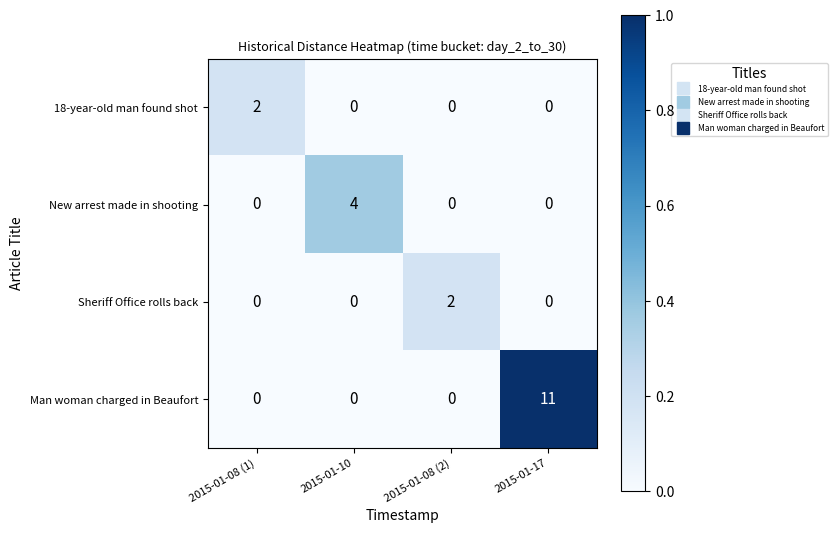

Reading left to right, list all the values displayed in this chart.

18-year-old man found shot: 2015-01-08 (1)=2	2015-01-10=0	2015-01-08 (2)=0	2015-01-17=0
New arrest made in shooting: 2015-01-08 (1)=0	2015-01-10=4	2015-01-08 (2)=0	2015-01-17=0
Sheriff Office rolls back: 2015-01-08 (1)=0	2015-01-10=0	2015-01-08 (2)=2	2015-01-17=0
Man woman charged in Beaufort: 2015-01-08 (1)=0	2015-01-10=0	2015-01-08 (2)=0	2015-01-17=11